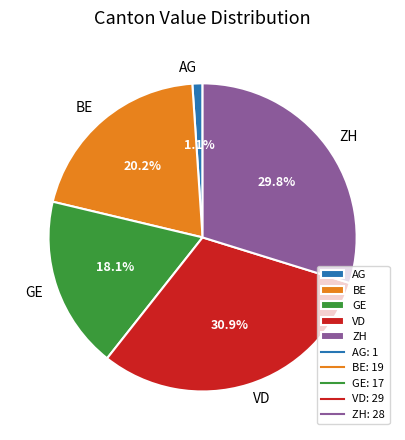

Between GE and ZH, which is larger?

ZH